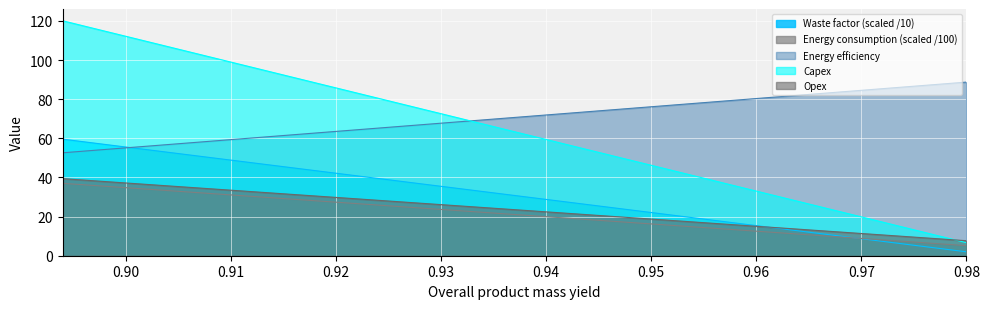

At which category is the sum across all series the highest?

0.894